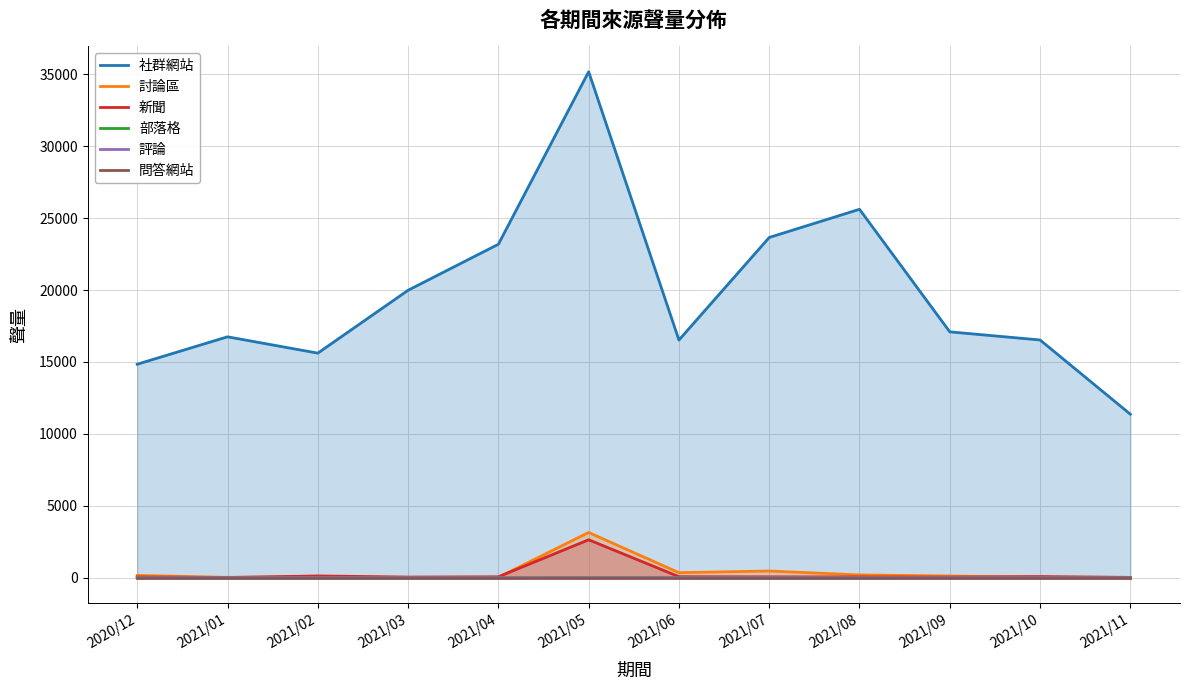

Which series has the widest spread of values?

社群網站